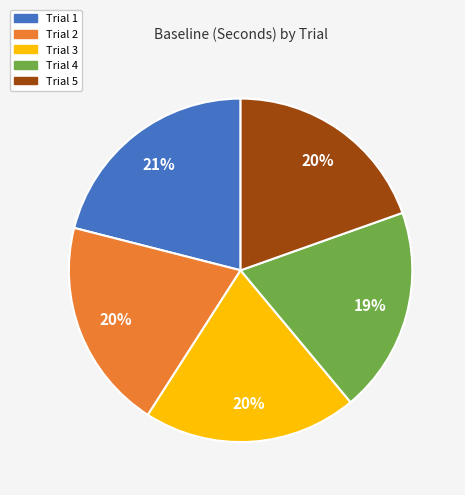

Approximately how many times larger is the value at Trial 3 compared to Trial 1?

1.0